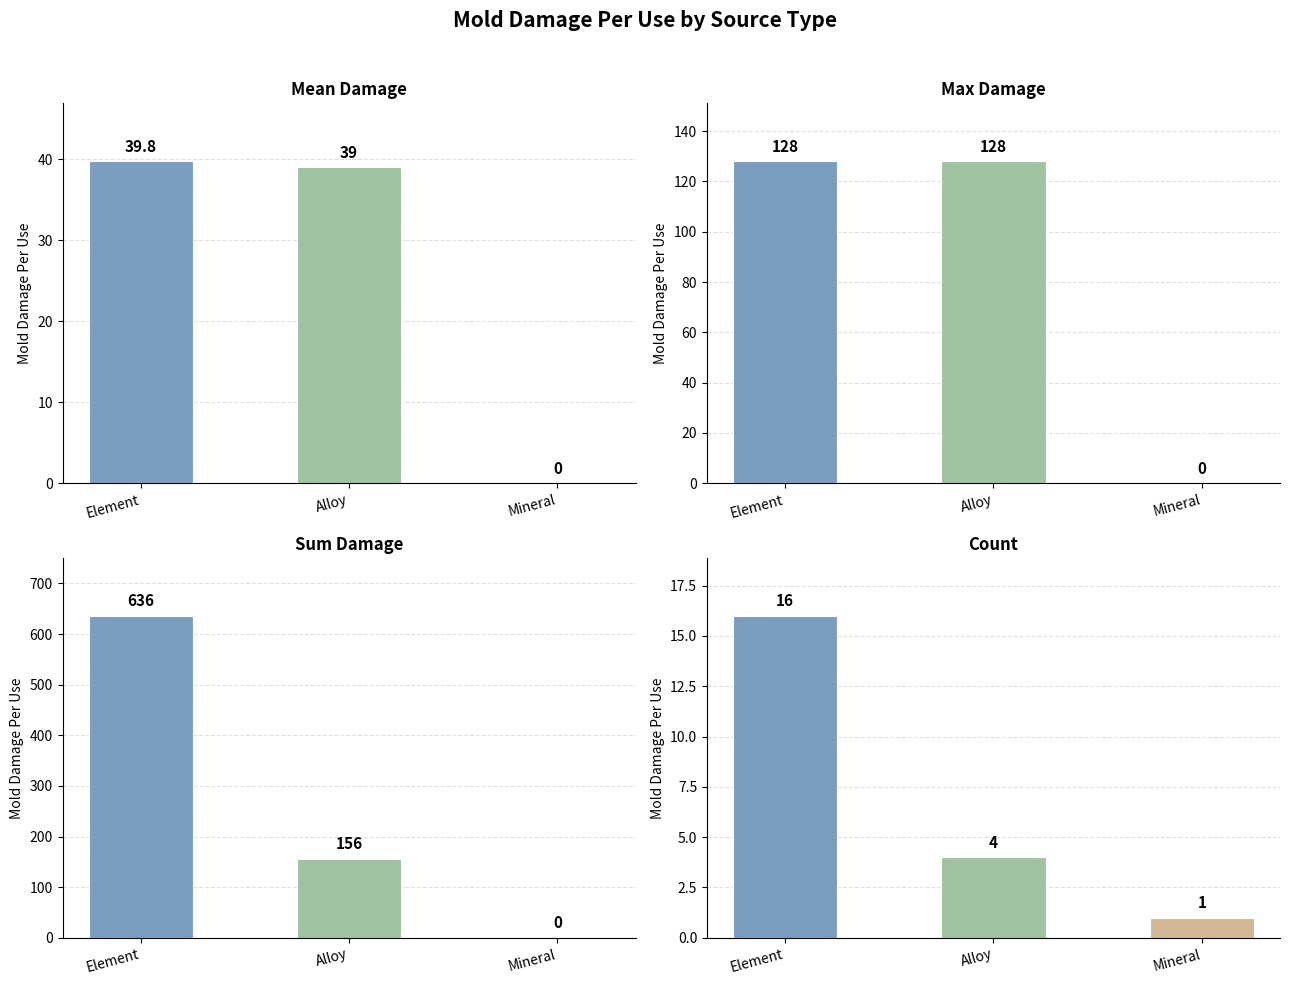

Which category has the highest value in the Sum Damage series?

Element